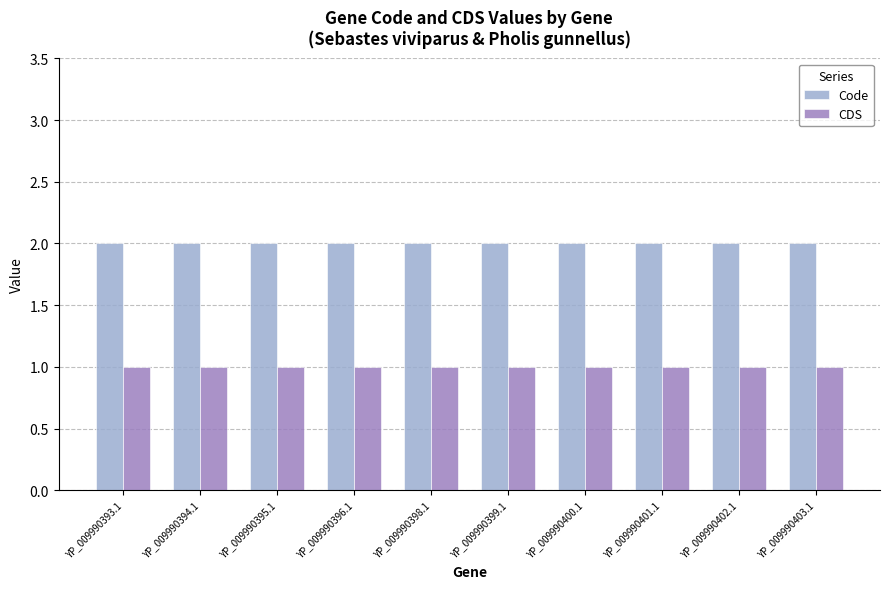

What is the approximate value of Code at YP_009990400.1?

2